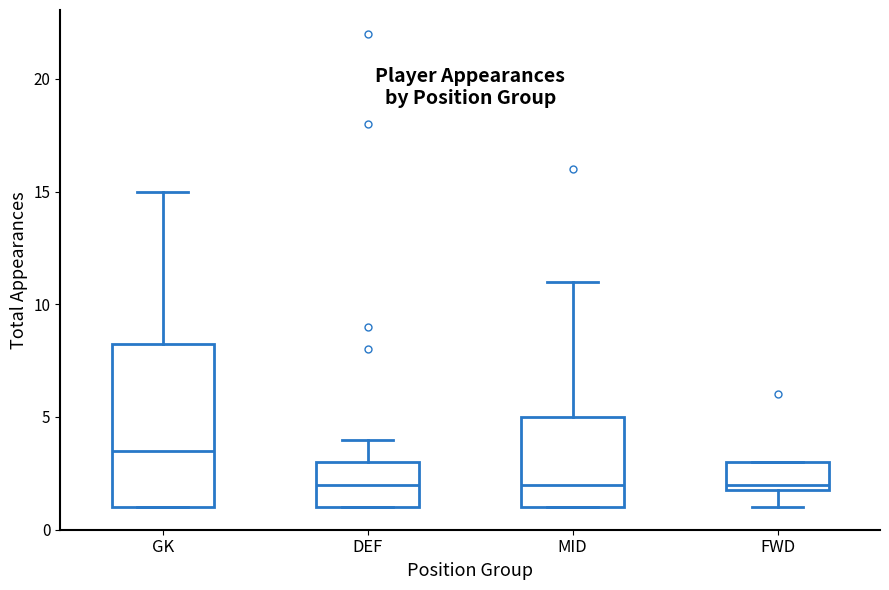

Where is the upper edge of the box for MID on the y-axis? The values are not printed on the chart, so give them approximately, as read against the axis.

5.0